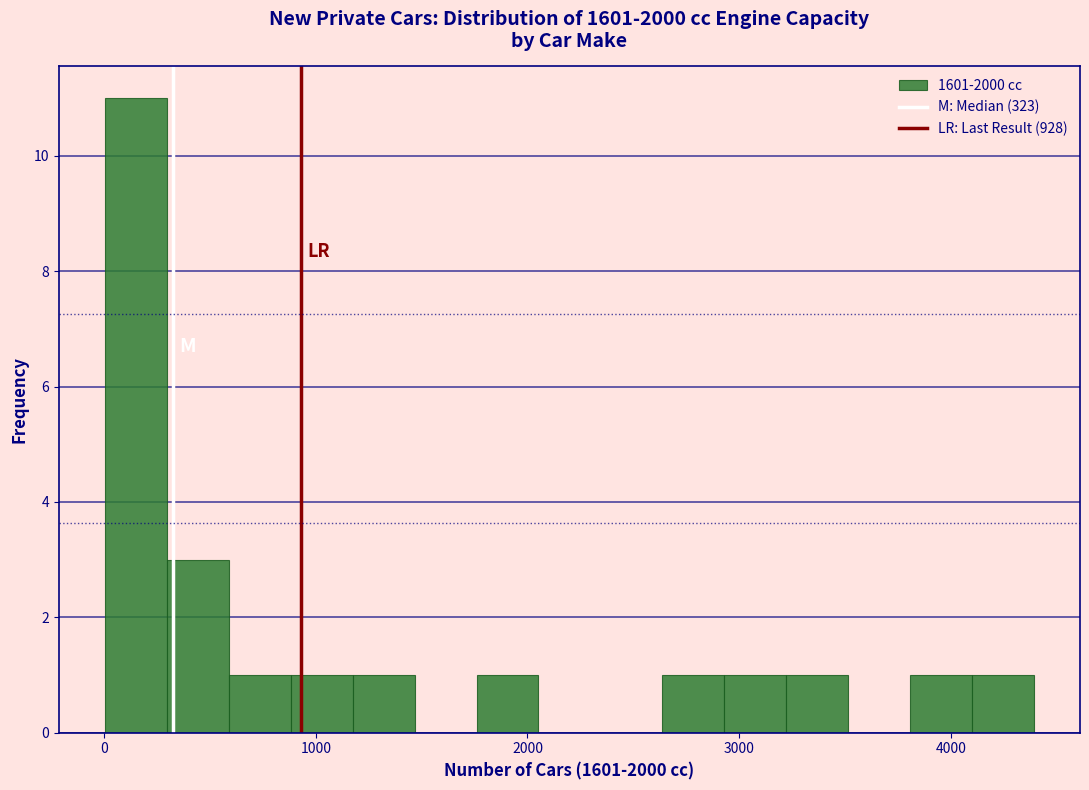

Read against the x-axis, roughly where is the centre of the tallest bar?

200